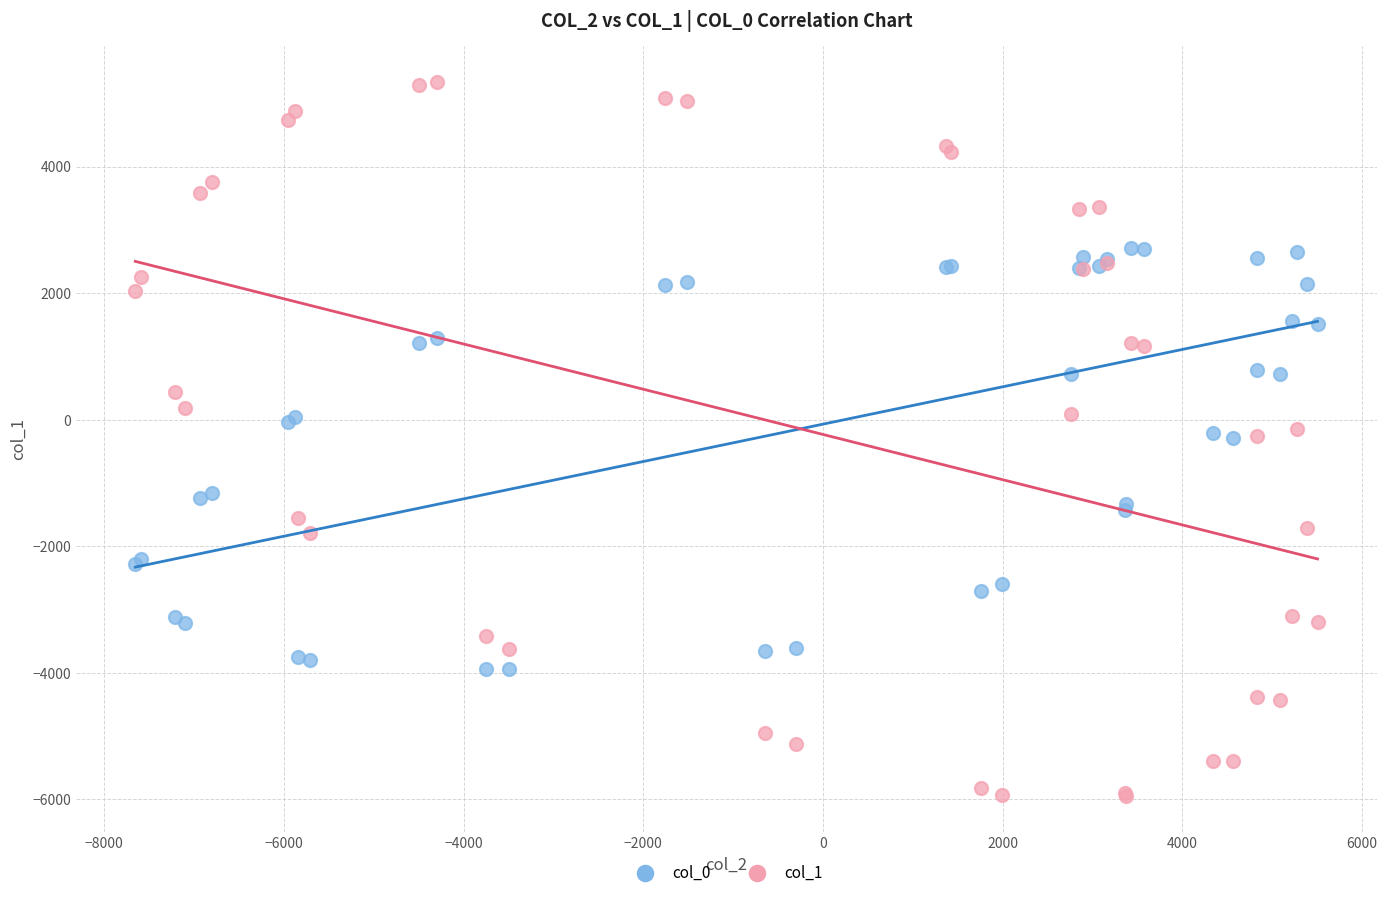

Which series has the largest Y range (max minus min)?

col_1